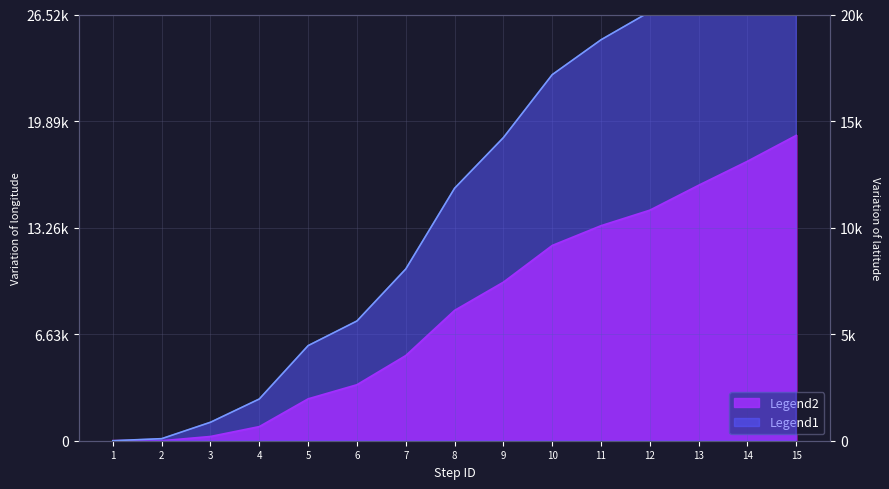

At which category is the sum across all series the highest?

15